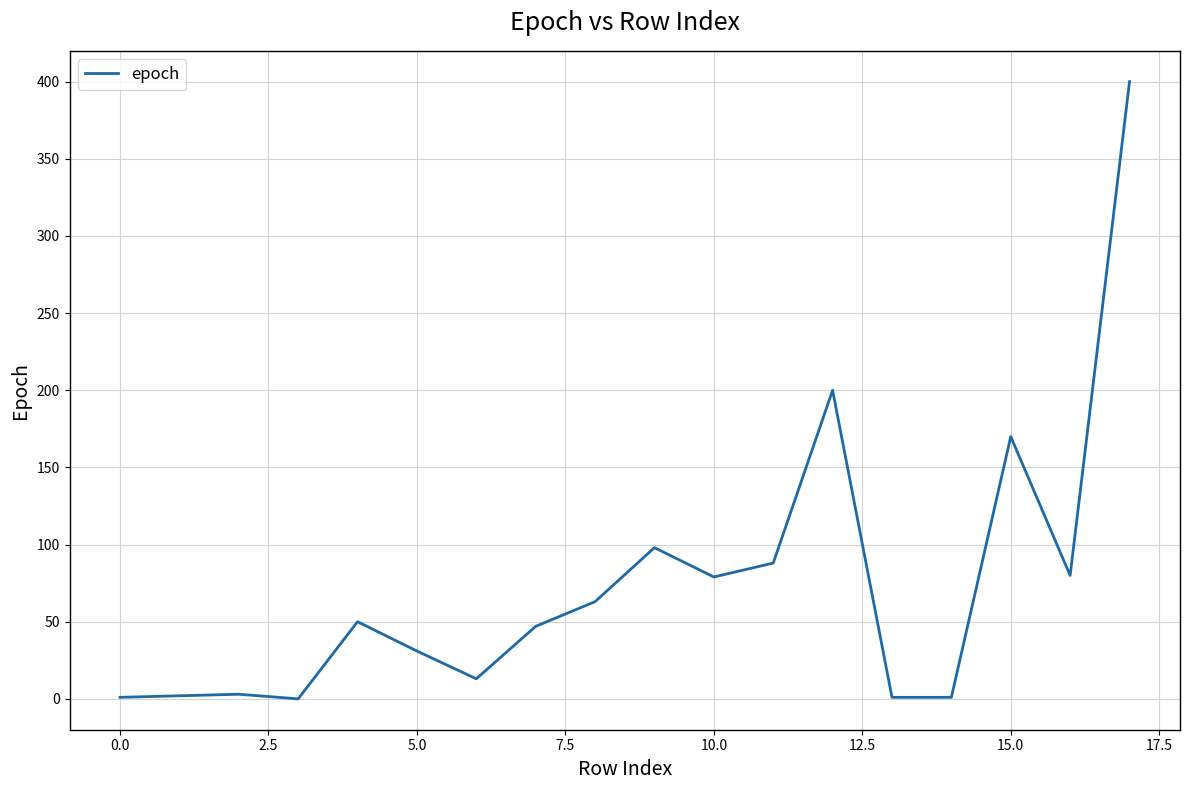

What is the difference between the maximum and minimum values?

400